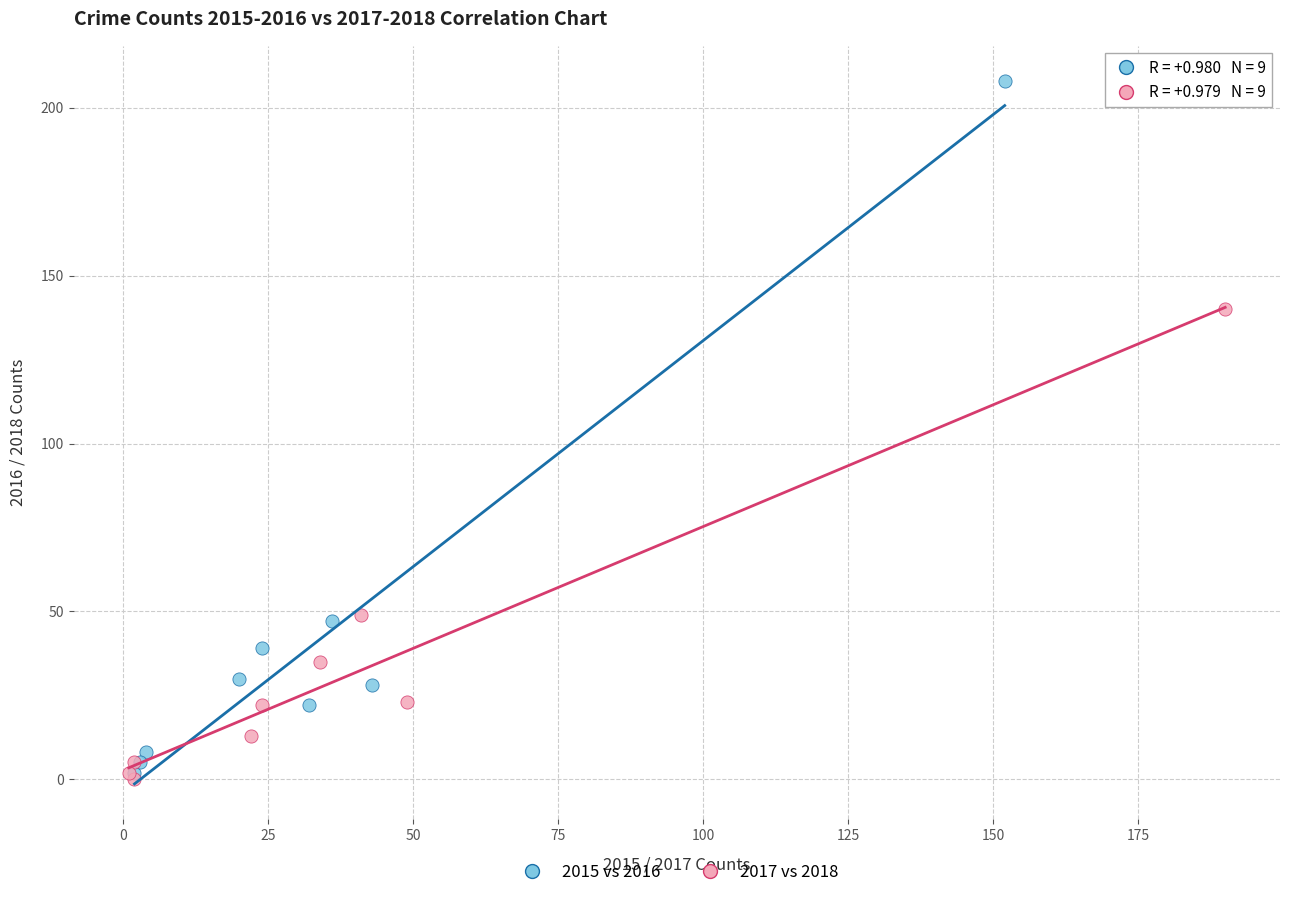

Which series reaches the maximum Y coordinate?

2015 vs 2016